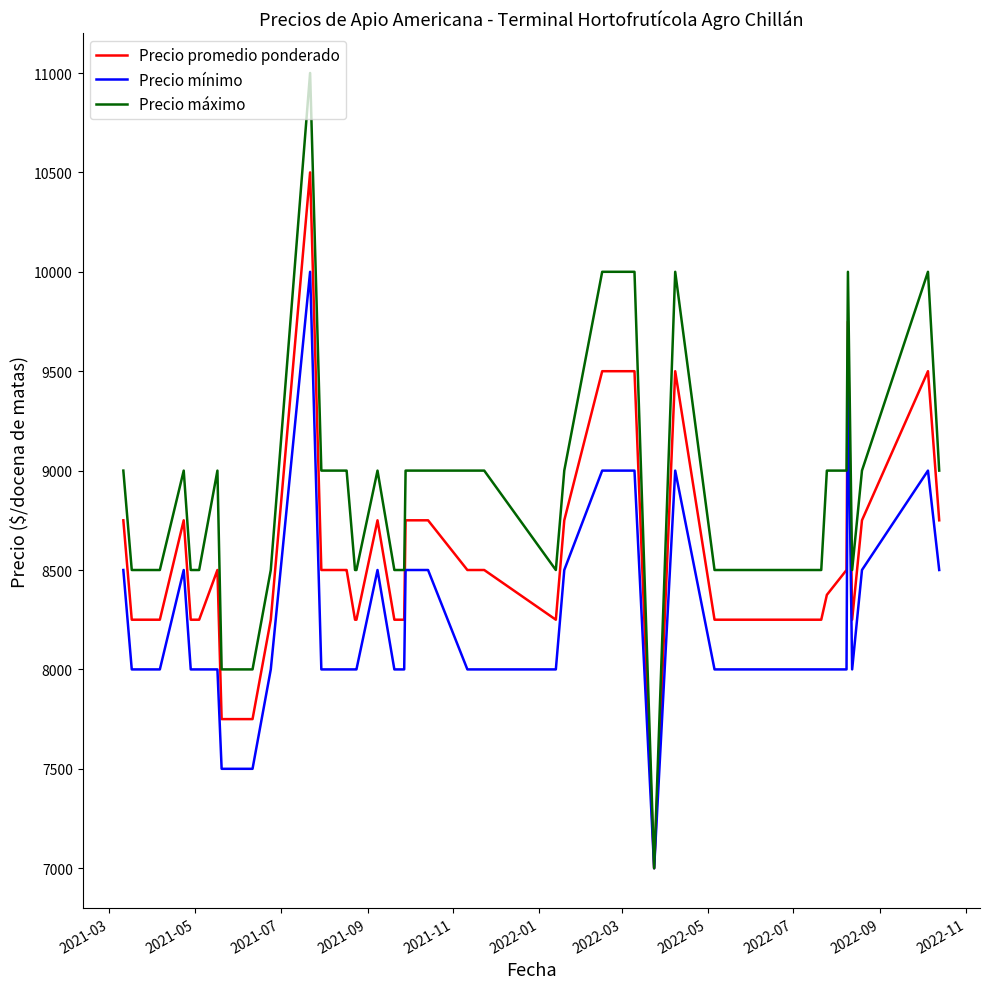

How many Precio máximo values are between 8500 and 9000?

31